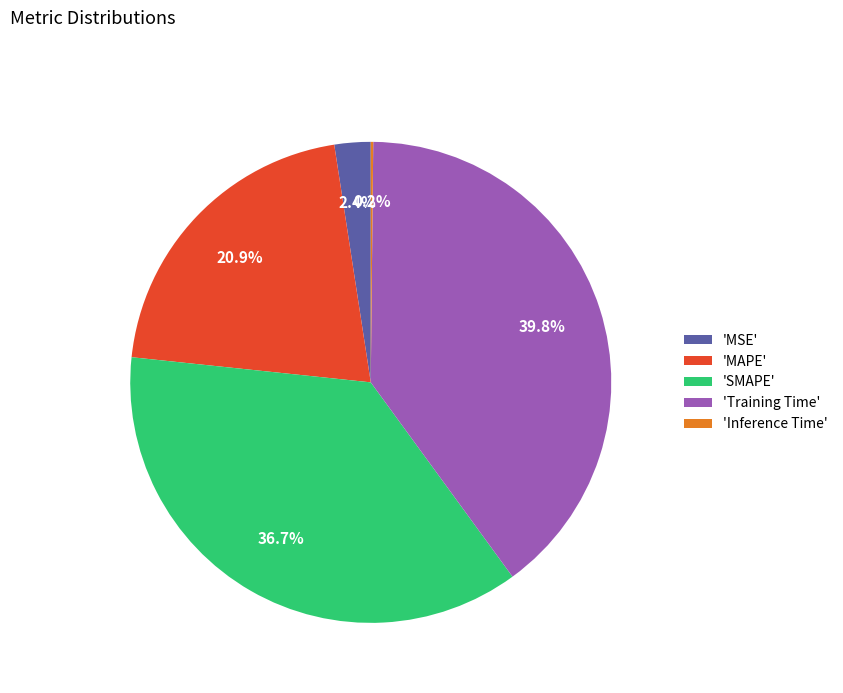

Approximately how many times larger is the value at 'MAPE' compared to 'Training Time'?

0.5